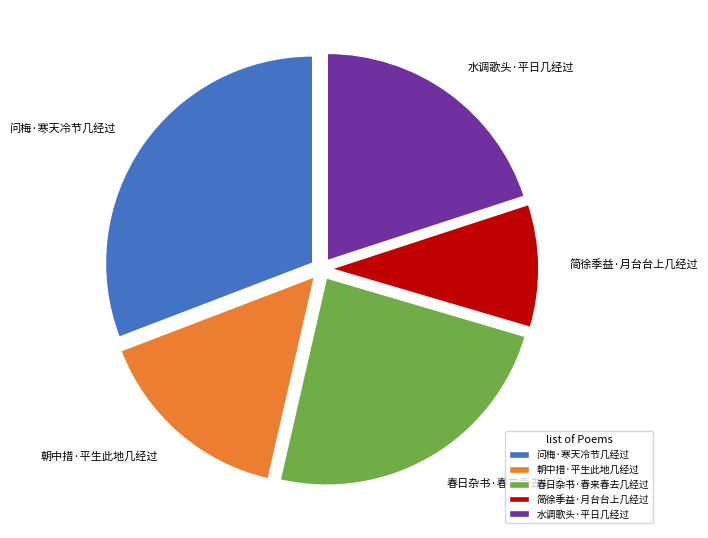

What is the ratio of the value at 简徐季益·月台台上几经过 to the value at 朝中措·平生此地几经过?

0.6